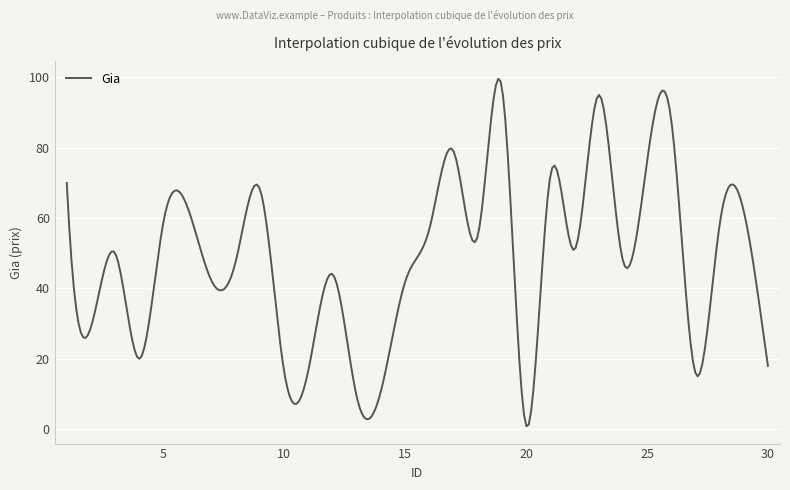

What is the difference between the maximum and minimum values?

98.8